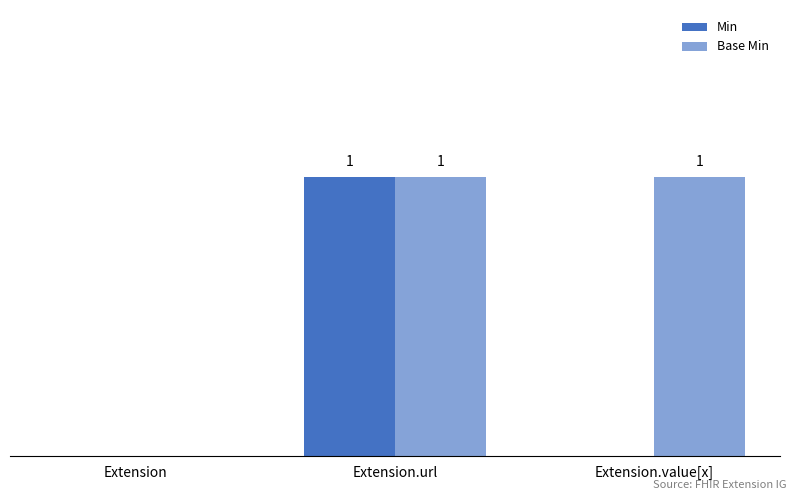

Where is Min nearest to the value 0?

Extension